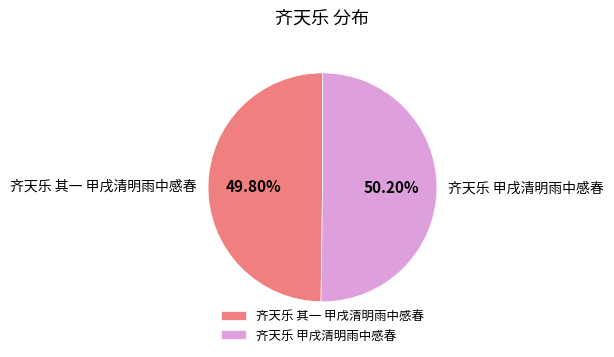

To the nearest percent, what percentage of the pie is 齐天乐 甲戌清明雨中感春?

50%